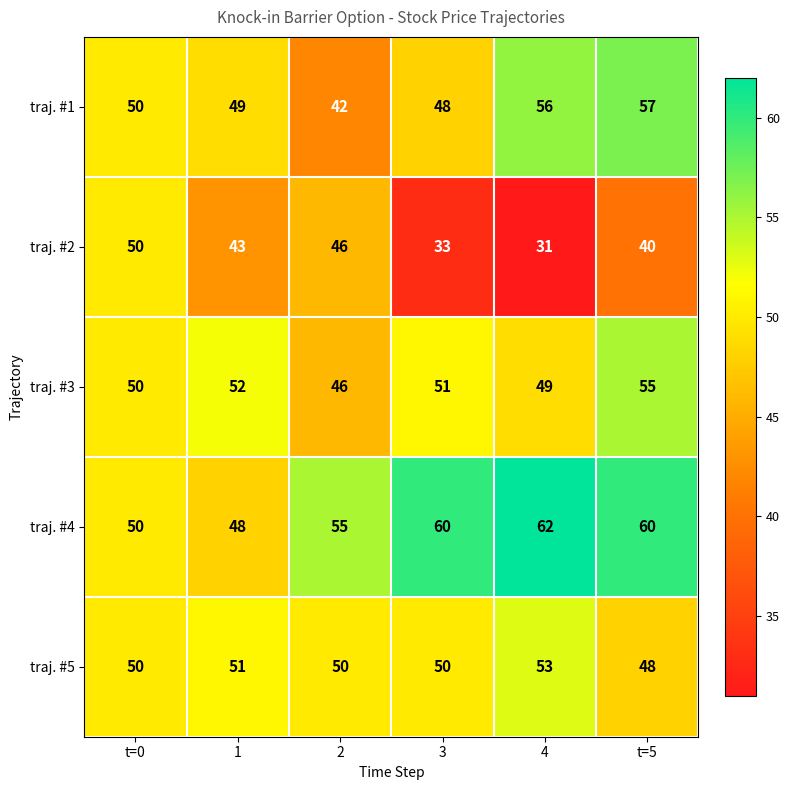

Reading left to right, extract all data points from this chart.

traj. #1: t=0=50	1=49	2=42	3=48	4=56	t=5=57
traj. #2: t=0=50	1=43	2=46	3=33	4=31	t=5=40
traj. #3: t=0=50	1=52	2=46	3=51	4=49	t=5=55
traj. #4: t=0=50	1=48	2=55	3=60	4=62	t=5=60
traj. #5: t=0=50	1=51	2=50	3=50	4=53	t=5=48